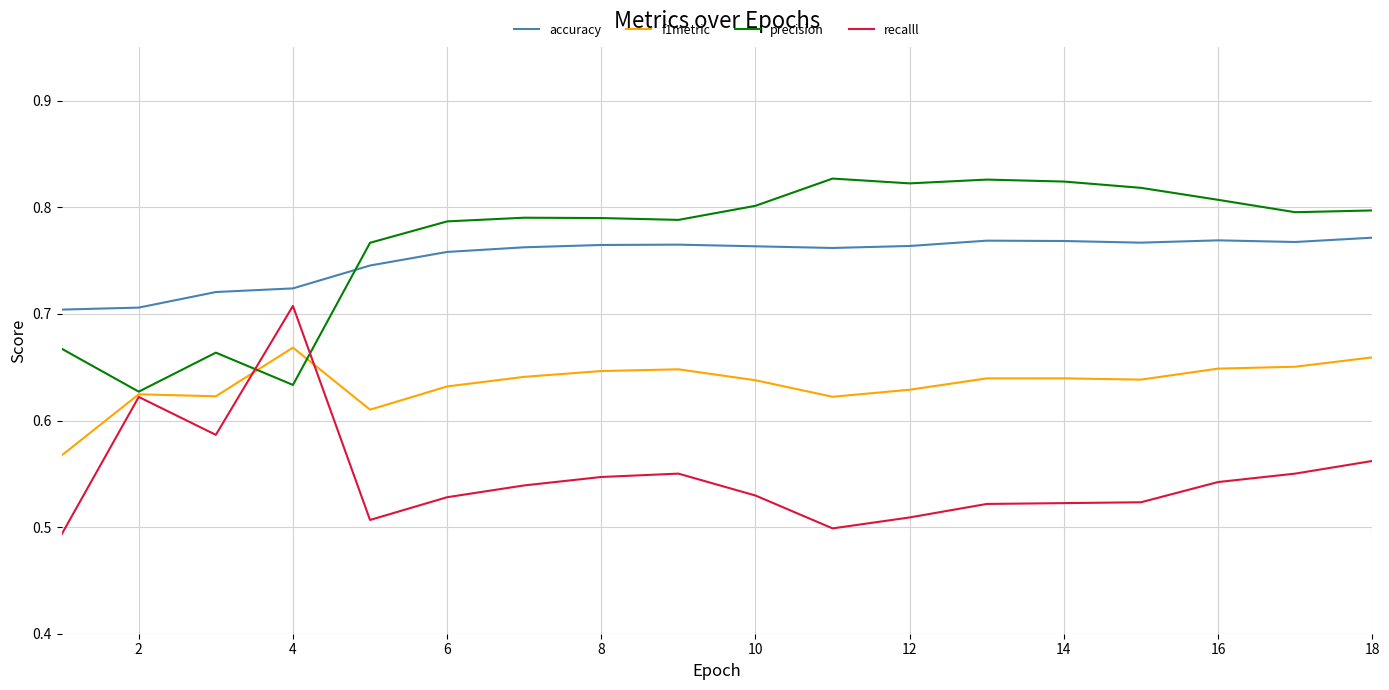

Which series ends up on top after the final intersection of precision and accuracy?

precision